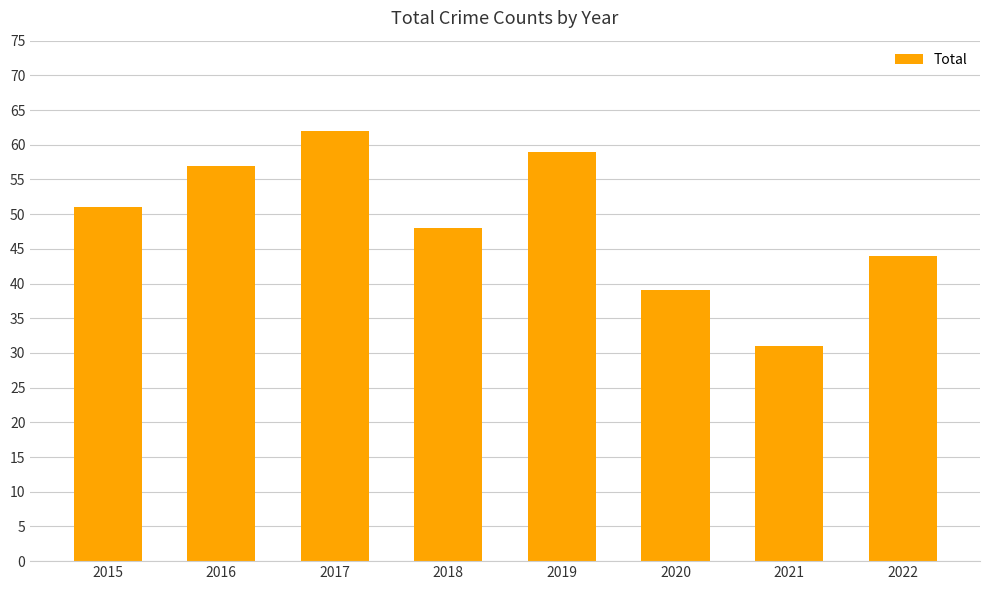

Does the chart contain stacked bars?

No